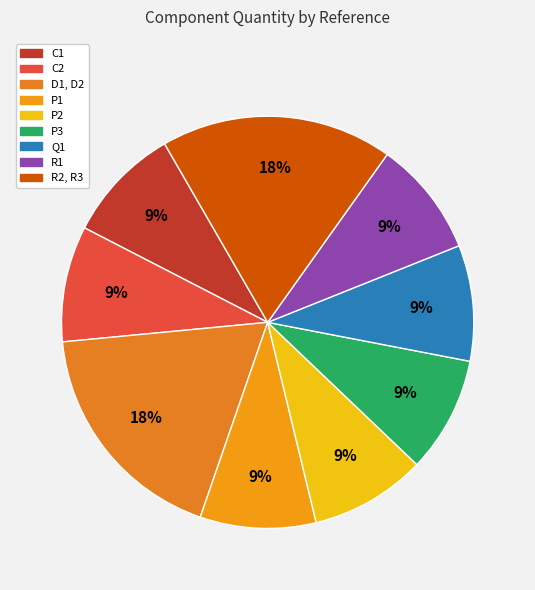

Is there any slice that represents more than half of the pie?

No